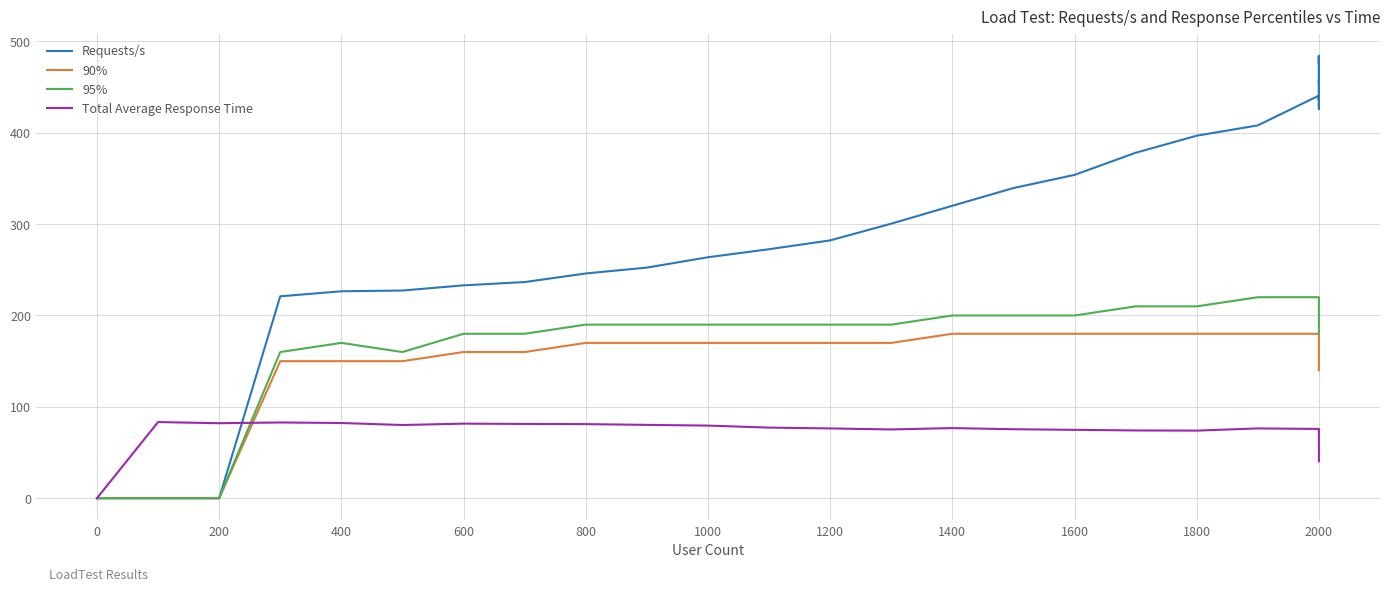

What is the sum of all Requests/s values?

14075.4